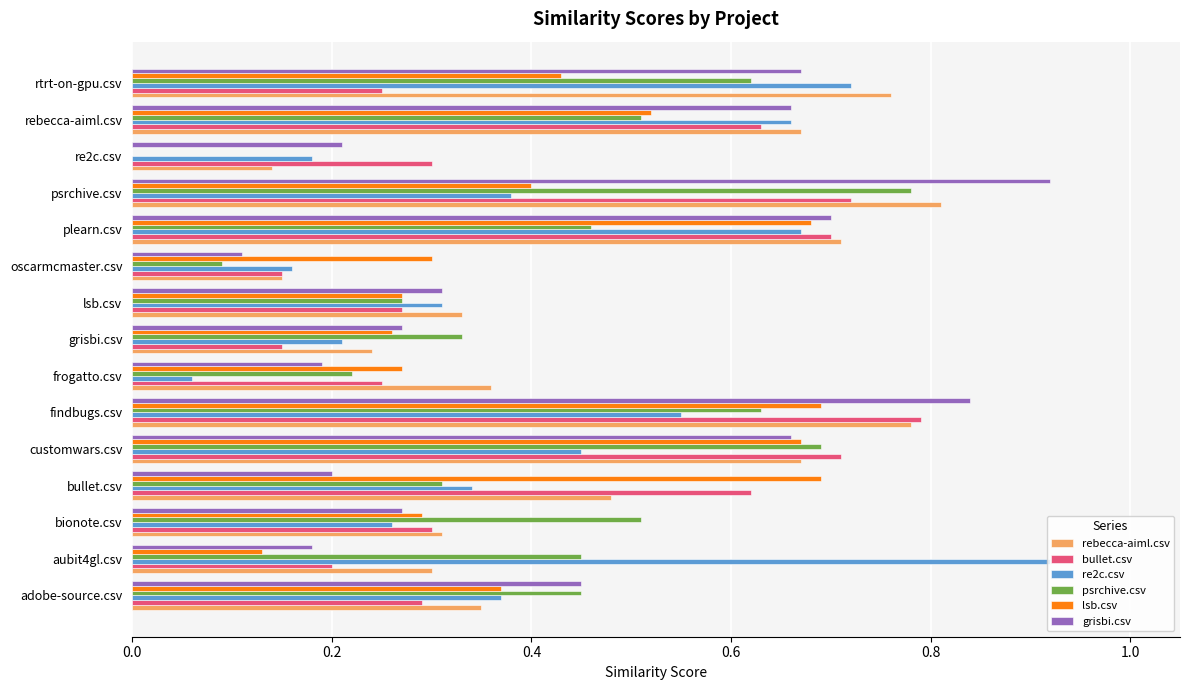

What is the sum of the grisbi.csv values at rtrt-on-gpu.csv and customwars.csv?

1.3